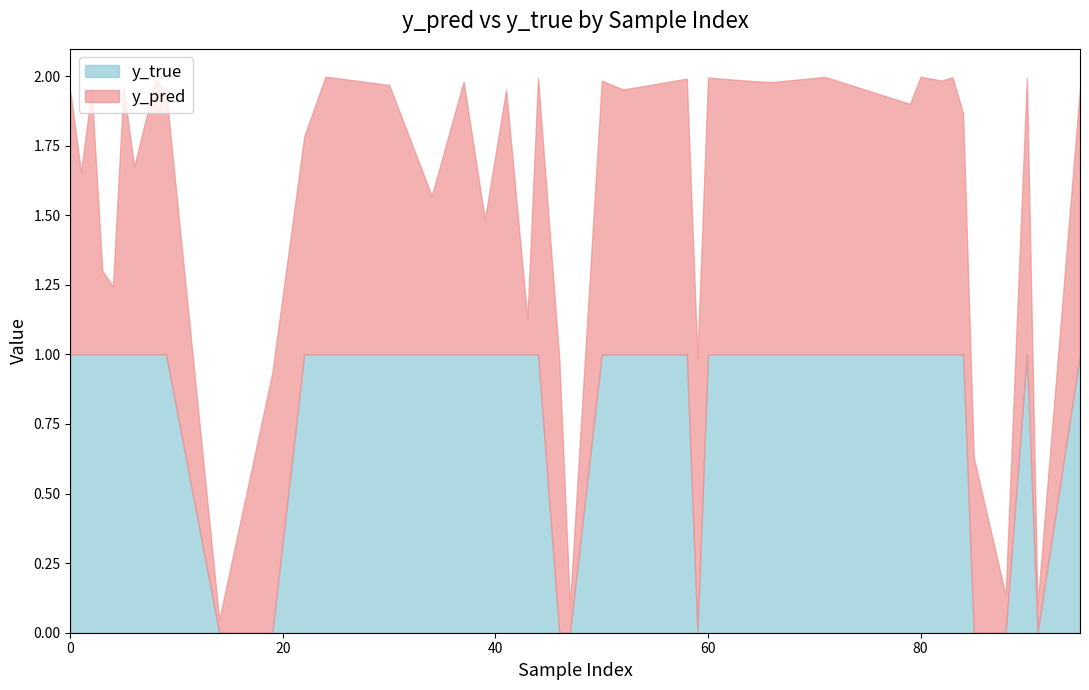

What is the difference between the second highest and second lowest values in the y_true series?

1.0